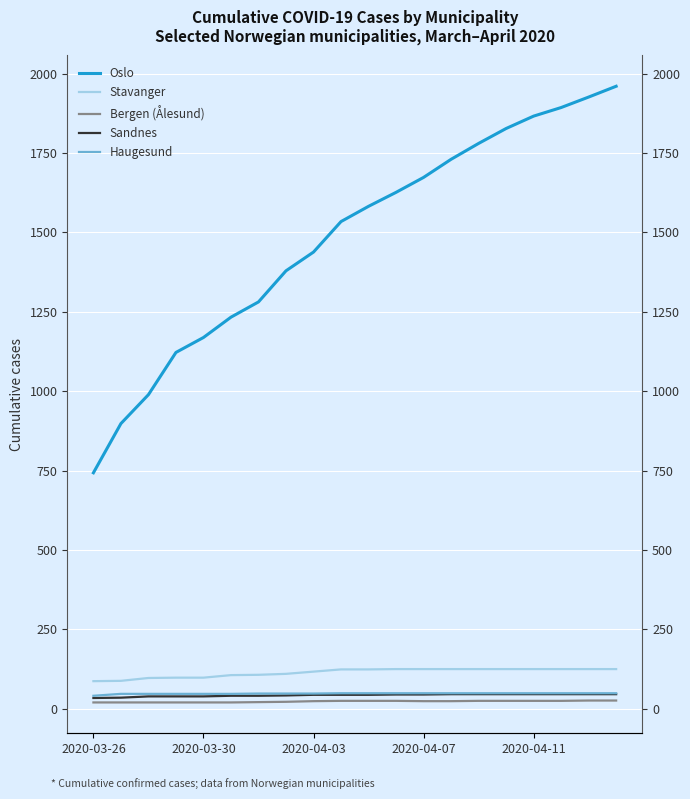

Read the Haugesund value at 6.

48